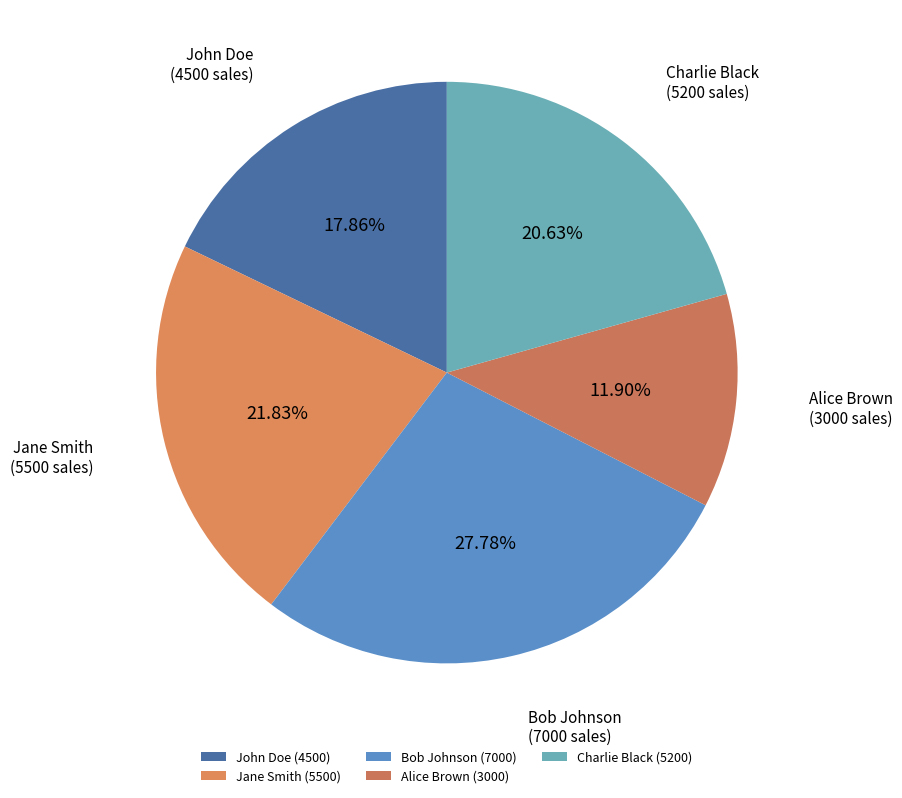

Is it true that Alice Brown is 12% of the pie?

True